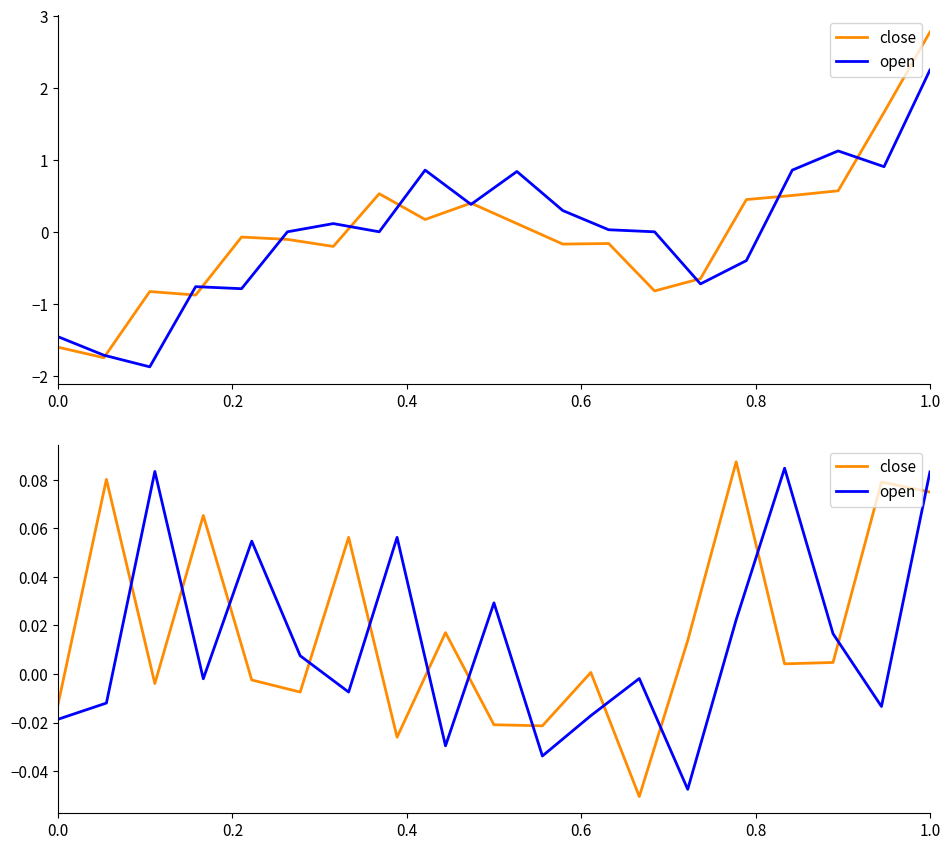

In open, how many points are lower than both neighbors (excluding endpoints)?

6